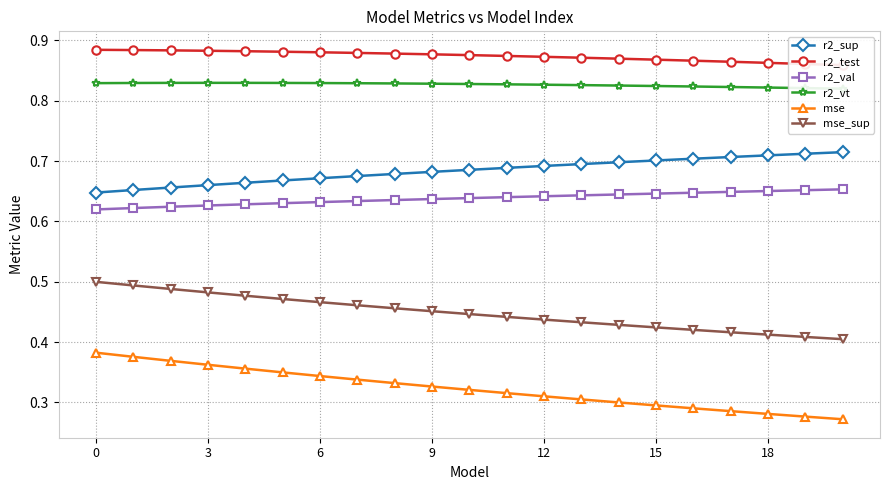

What is the sum of all mse values?

6.8